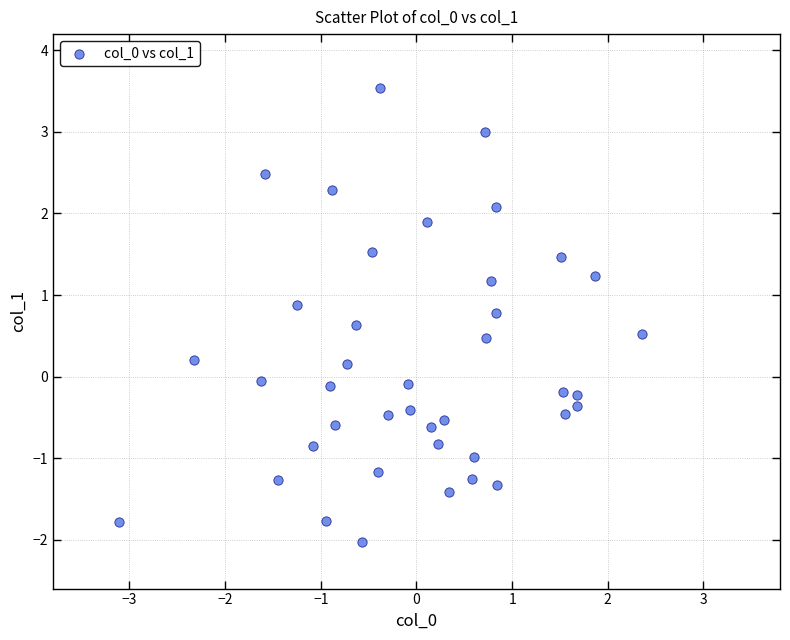

What is the range of X values (max minus min)?

5.5